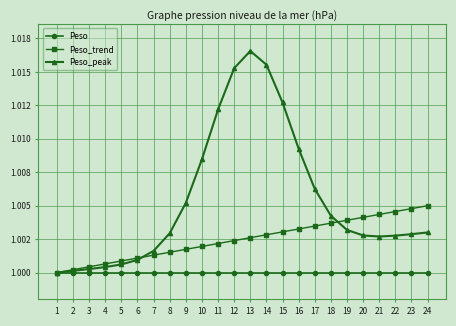

What are all the series names shown in the legend?

Peso, Peso_trend, Peso_peak